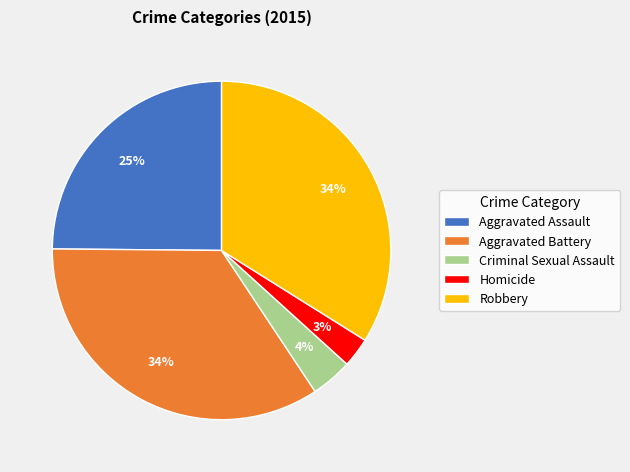

How many slices are in this pie chart?

5